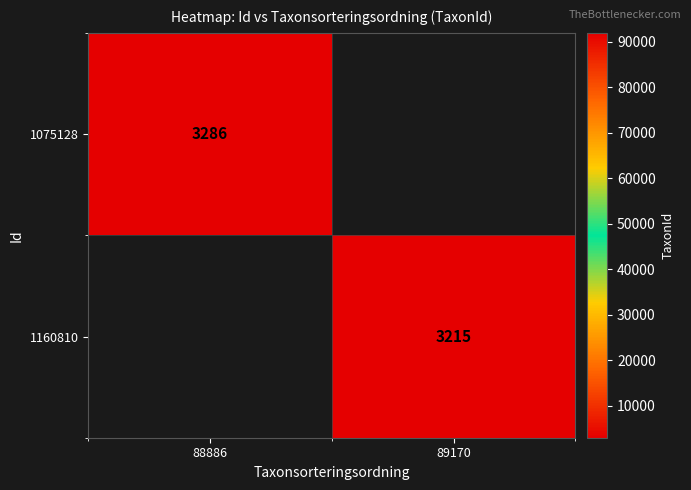

What is the greatest value displayed?

3286.0